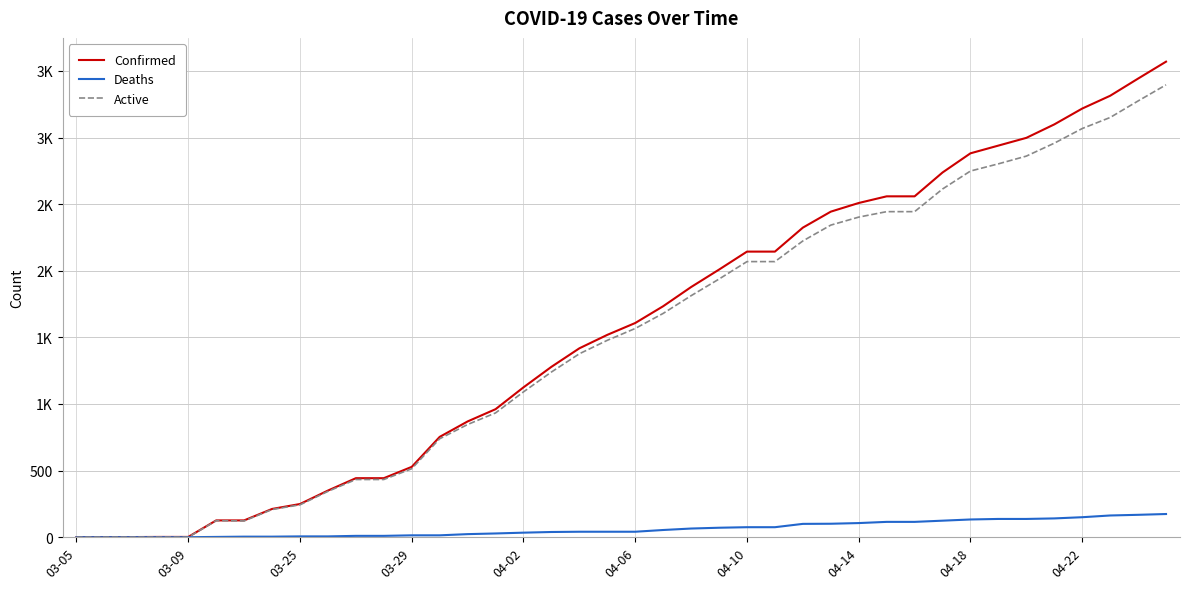

What is the difference between the maximum and second lowest values in the Deaths series?

174